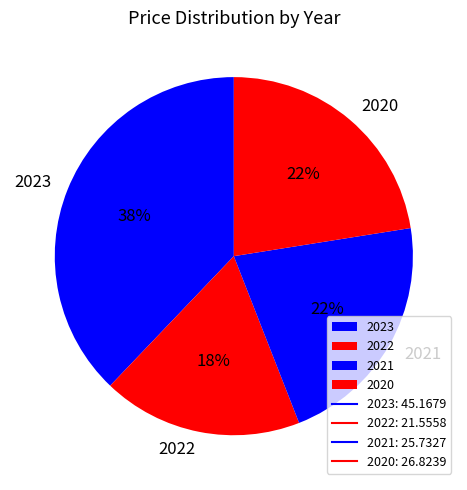

Is there a majority slice in this chart?

No